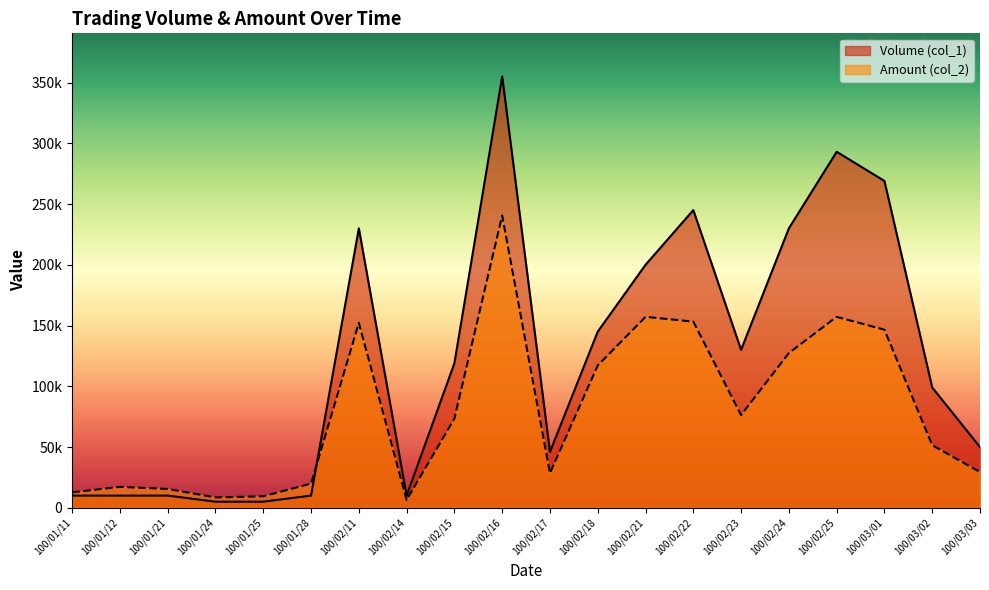

What is the smallest value displayed?

5000